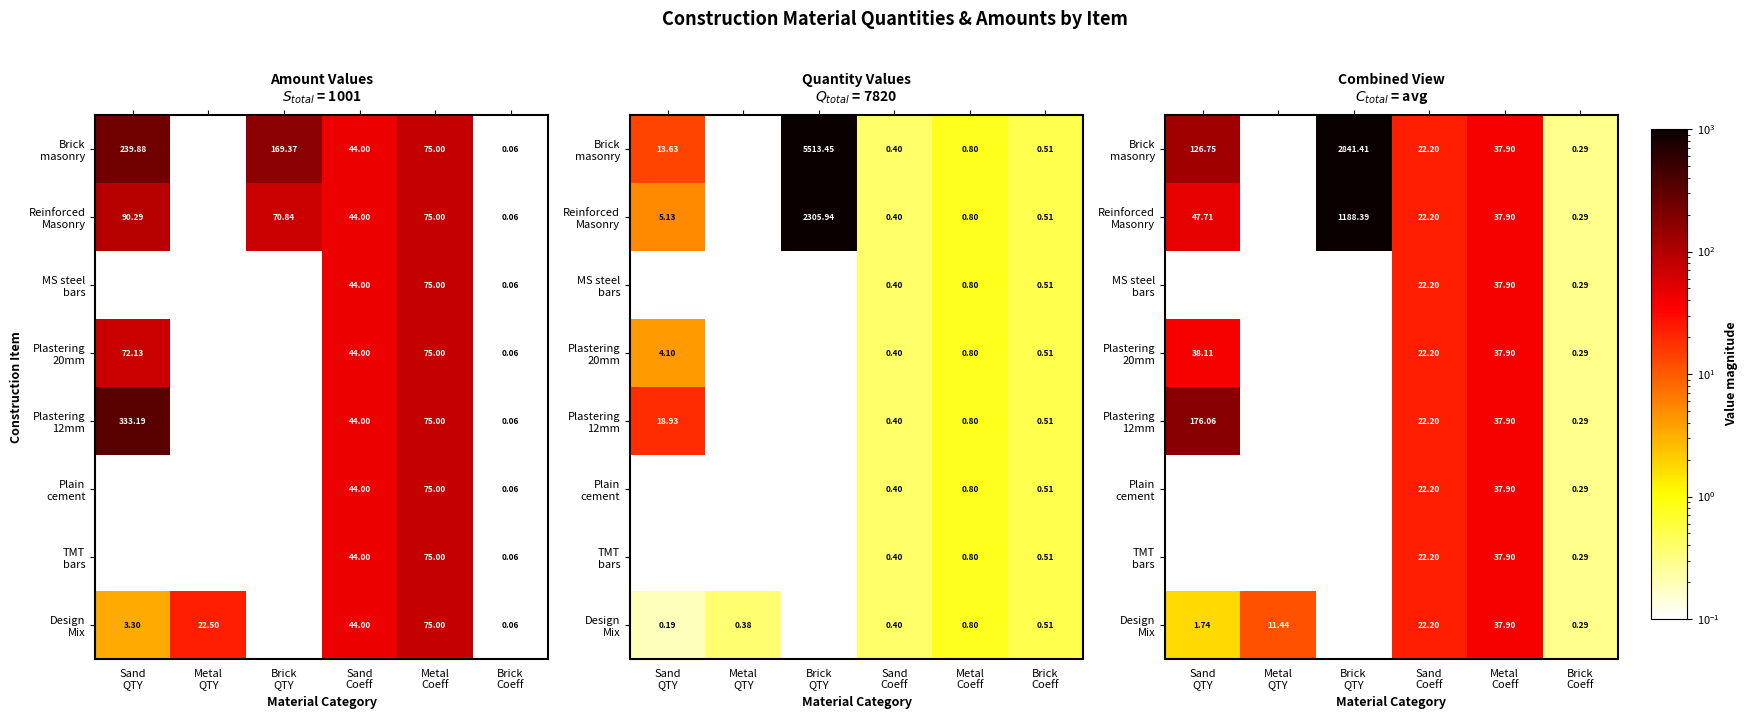

The Plastering 20mm series shows 59.7 at Sand QTY. True or false?

False